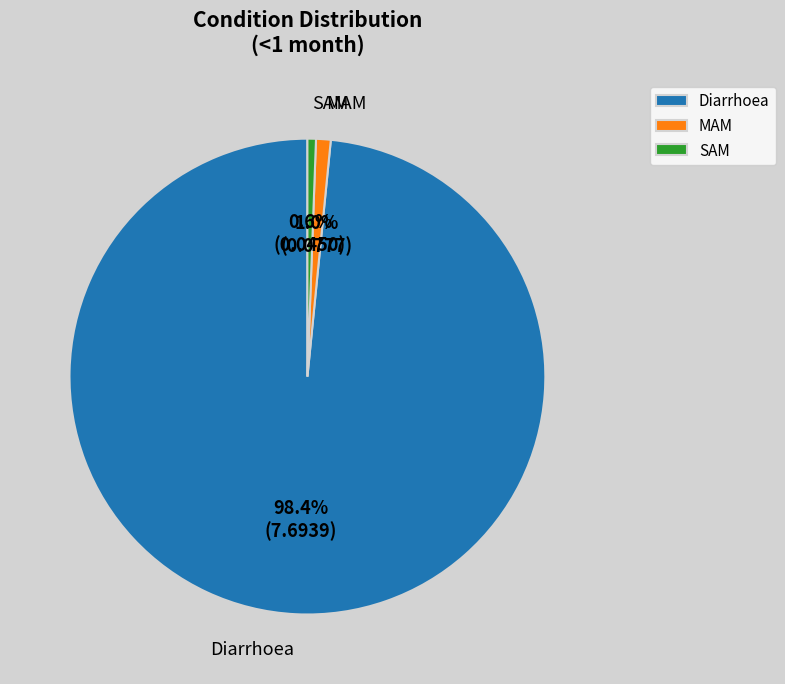

True or false: SAM accounts for 1% of the total.

True